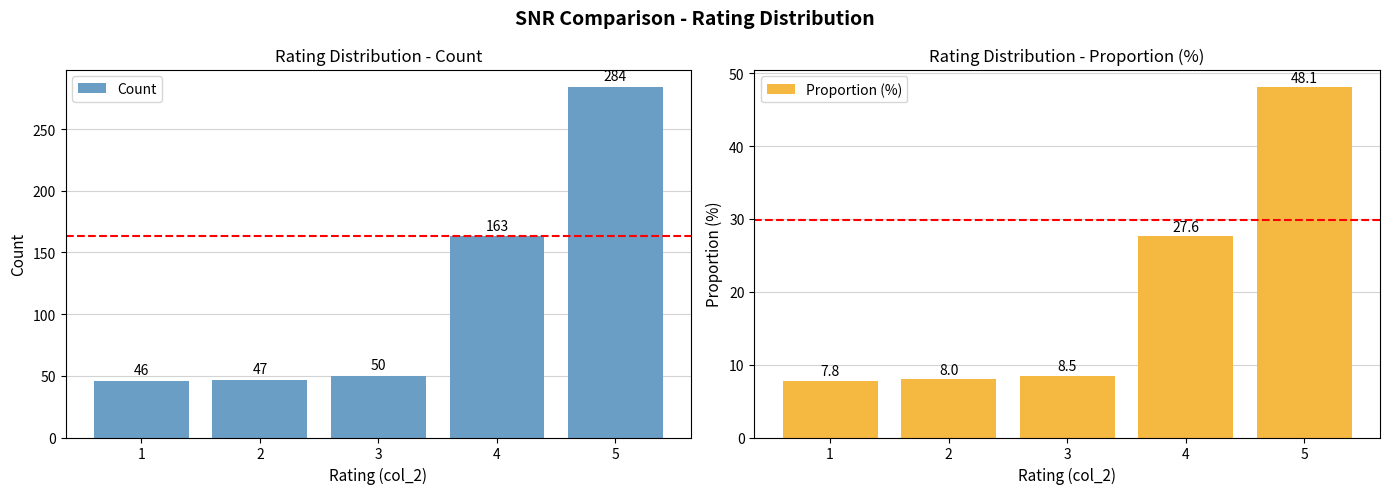

Are the bars horizontal?

No